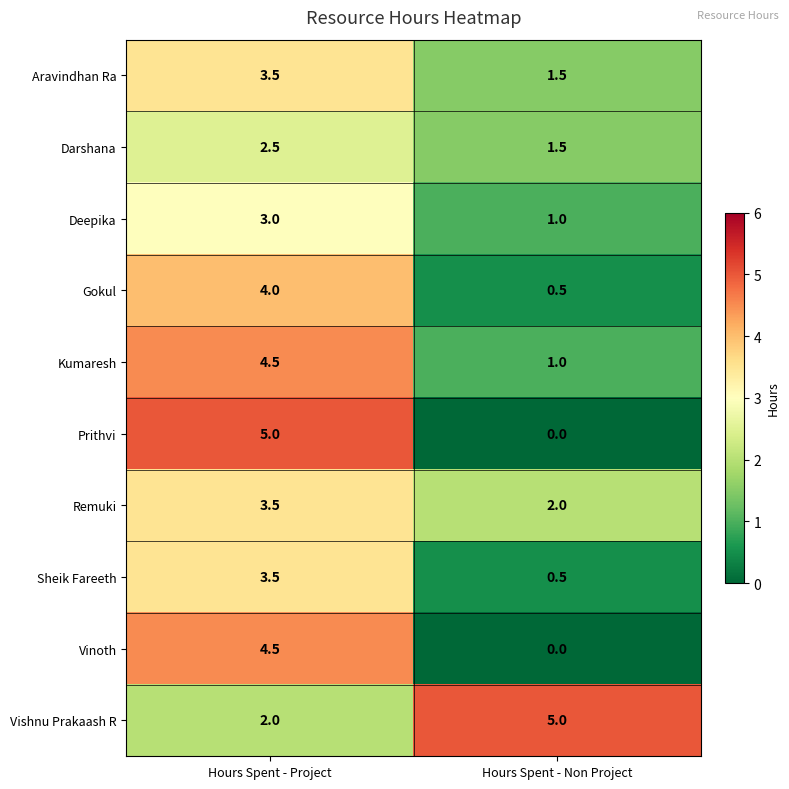

What is the greatest value displayed?

5.0